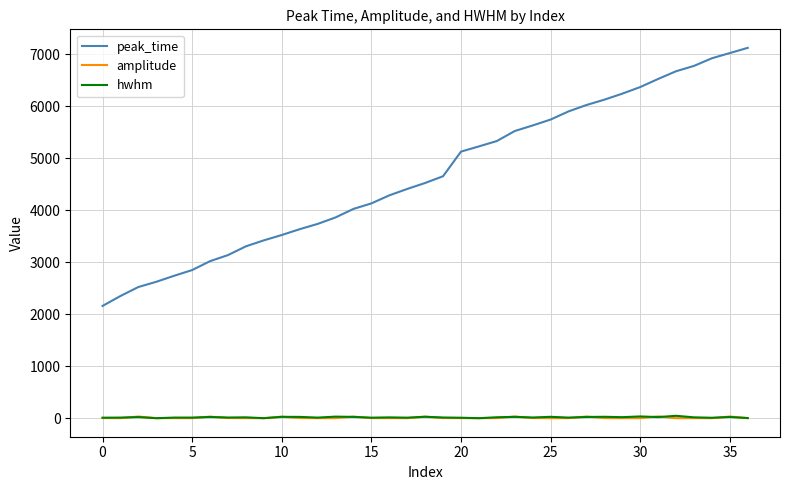

True or false: peak_time and amplitude intersect in this chart.

False